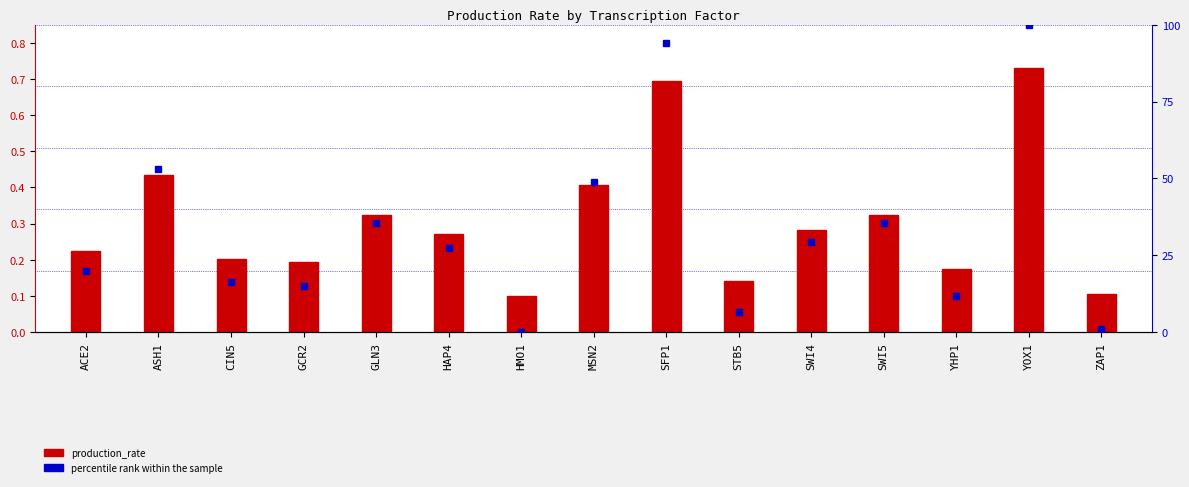

List the series in order of their overall mean, highest first.

percentile rank within the sample, production_rate